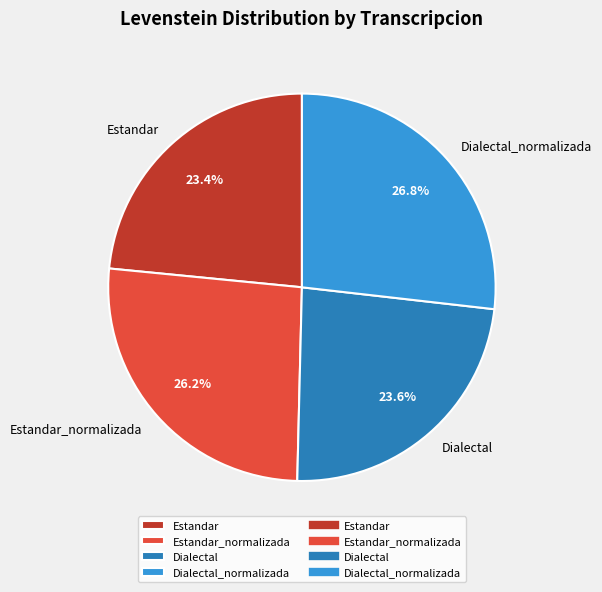

Does any single category account for the majority?

No